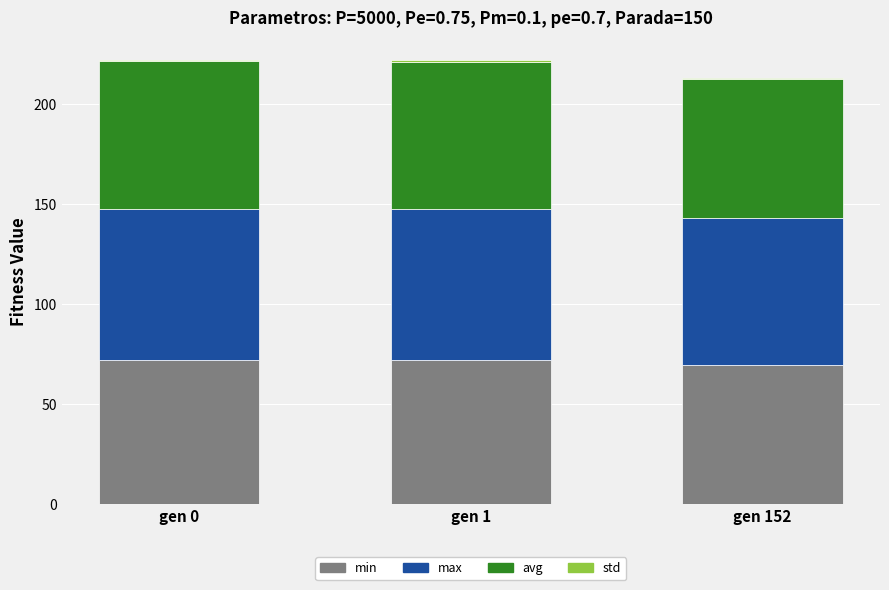

True or false: min has a value of 69.6 at gen 152.

True